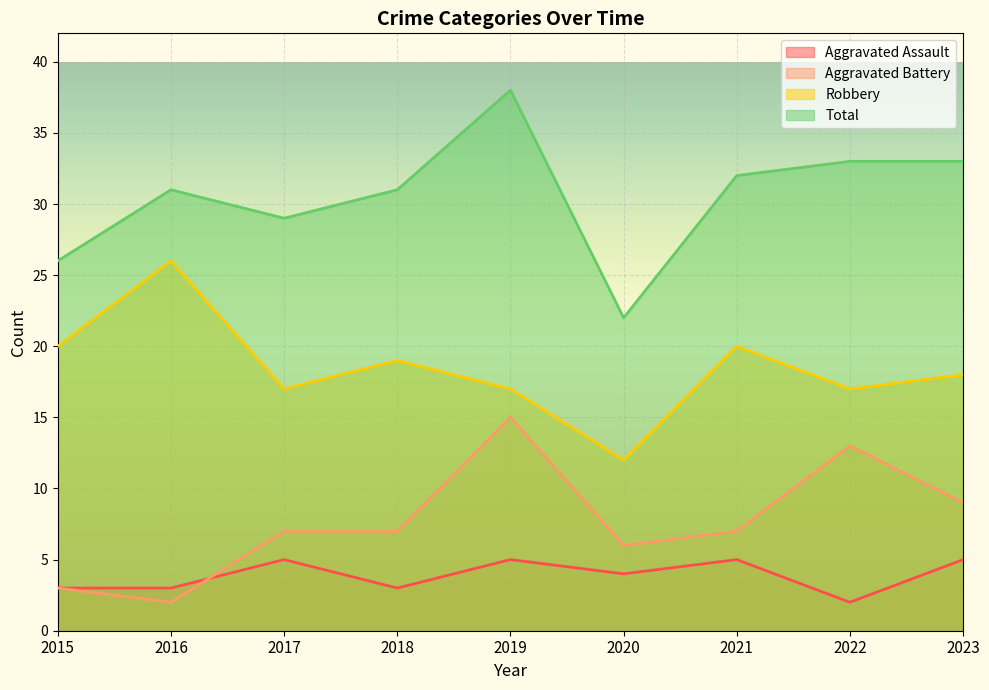

True or false: Total and Aggravated Battery cross at least once.

False